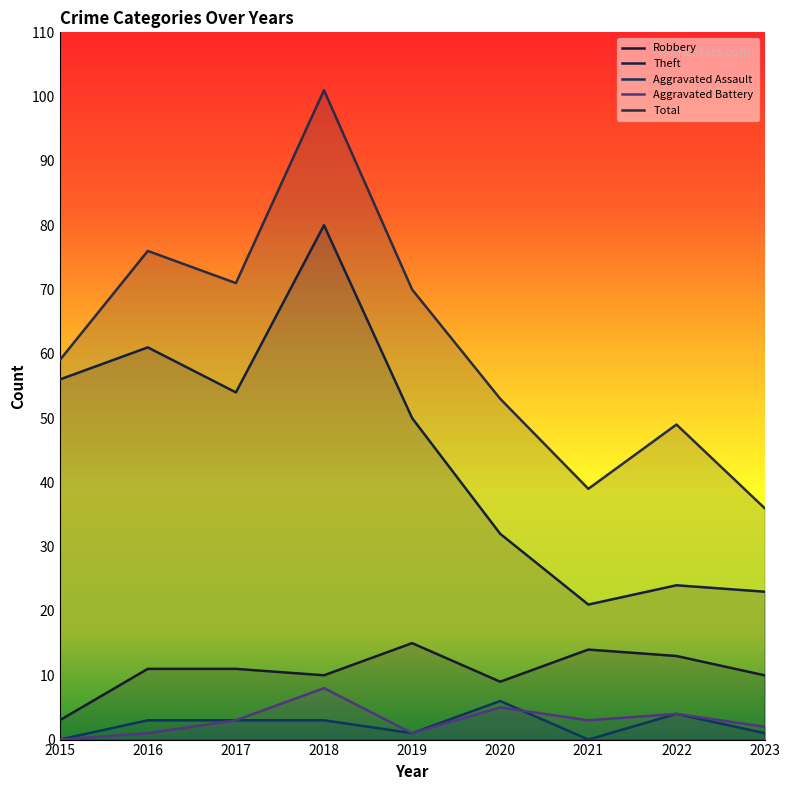

What is the difference between the maximum and minimum values in the Total series?

65